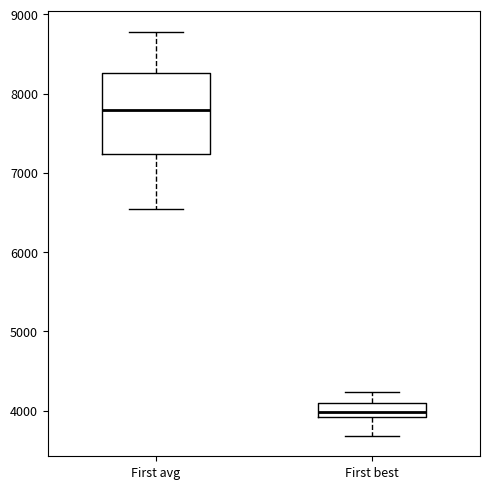

Reading left to right, transcribe this box plot: for each box, give where its median line is, the range the box spans, and where its two whiskers end, as read against the y-axis. The values are not printed on the chart, so give them approximately, as read against the axis.

First avg: median 7800, box 7200 to 8300, whiskers 6500 to 8800
First best: median 4000, box 3900 to 4100, whiskers 3700 to 4200